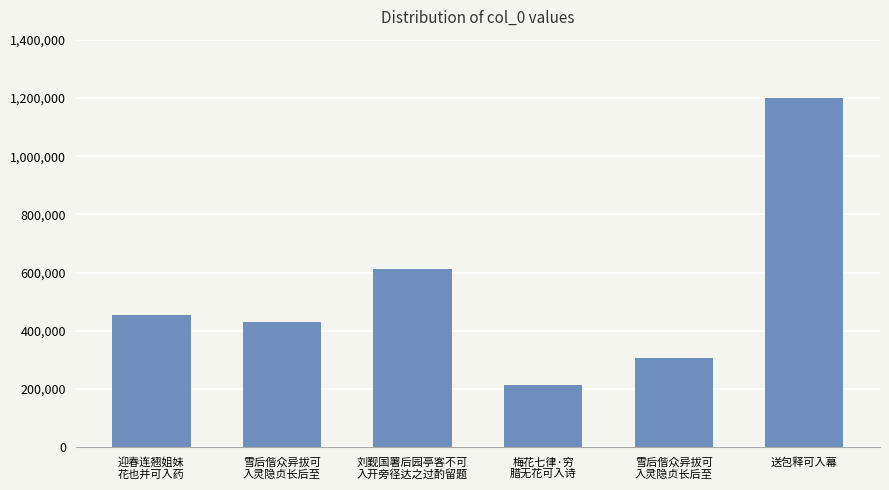

How many series are shown in this chart?

1